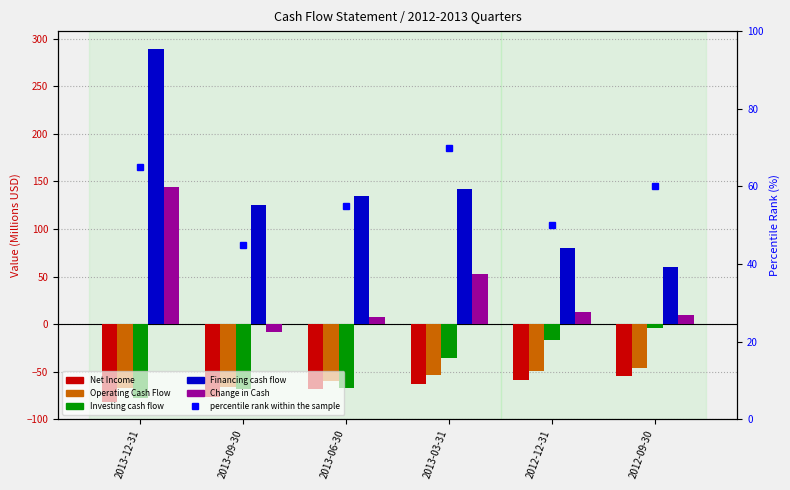

Which series has the widest spread of values?

Financing cash flow